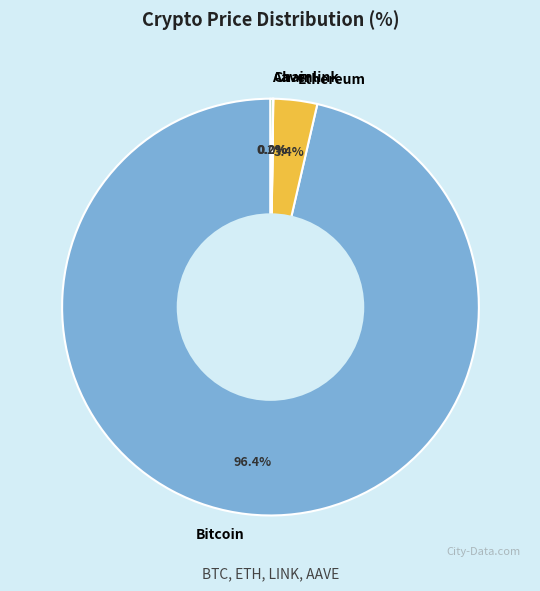

What portion of the pie excludes Ethereum?

96.6%